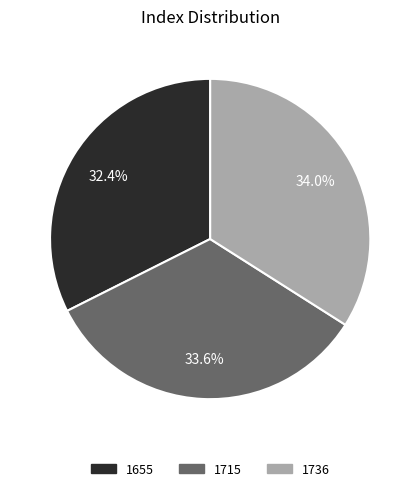

To the nearest percent, what portion does 1655 represent?

32%